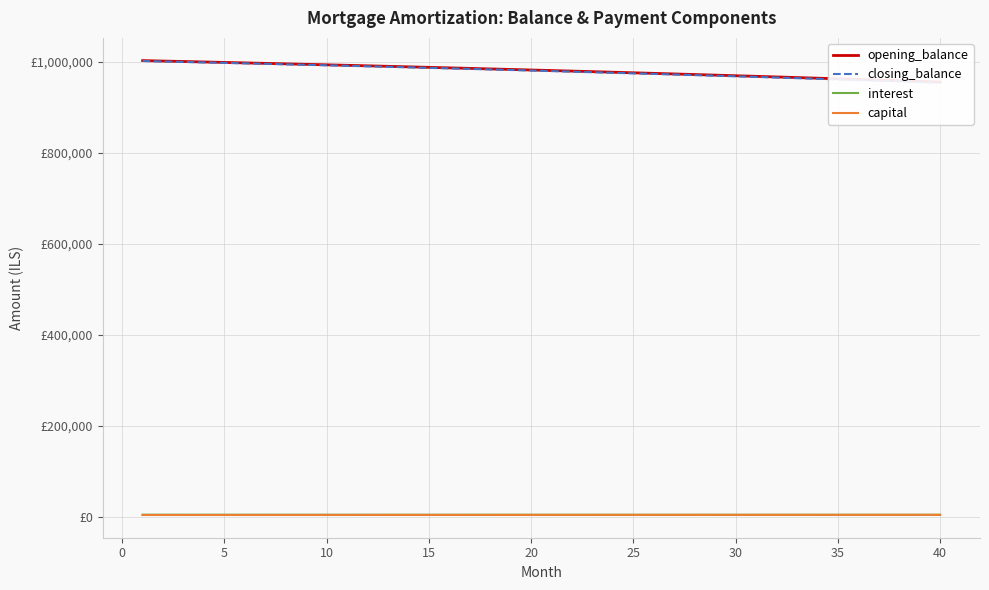

At how many categories does at least one series exceed 188581?

40